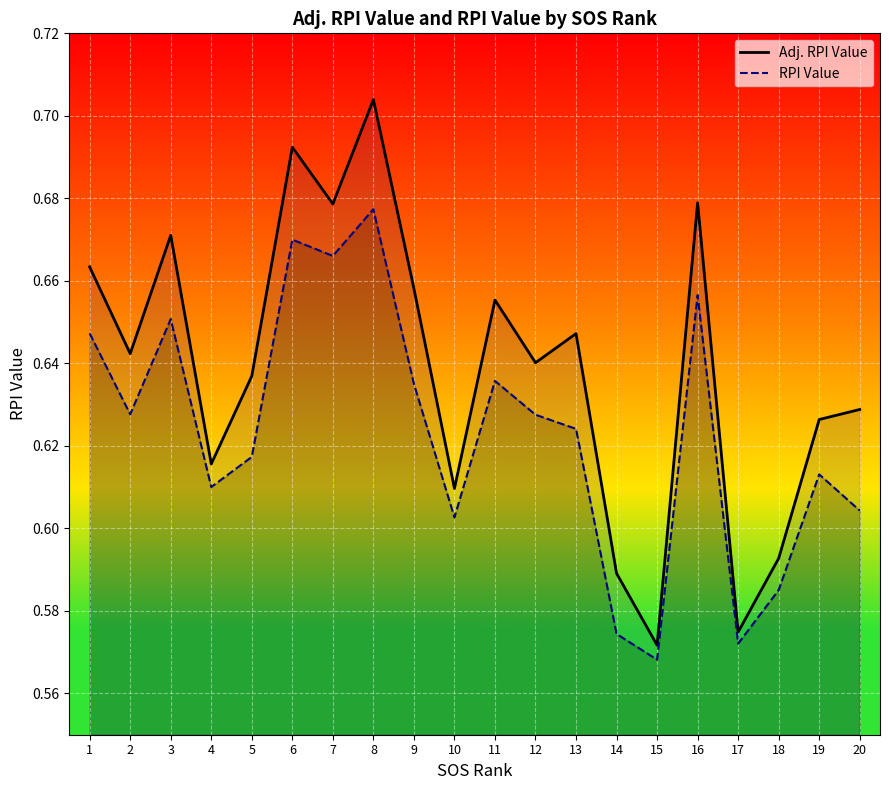

How many series are shown in this chart?

2